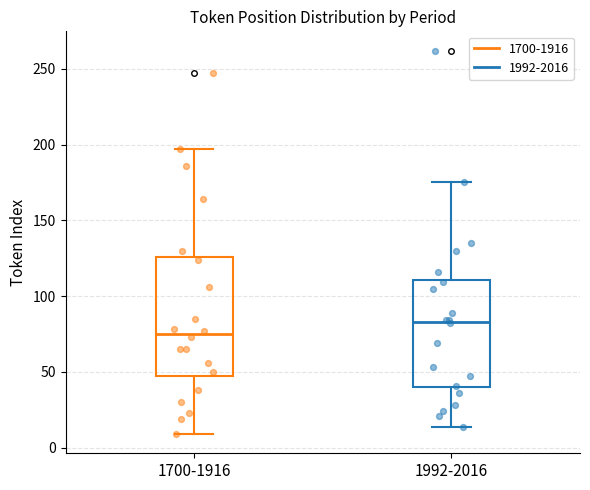

Comparing the boxes themselves (not the whiskers), which one is the tallest?

1700-1916